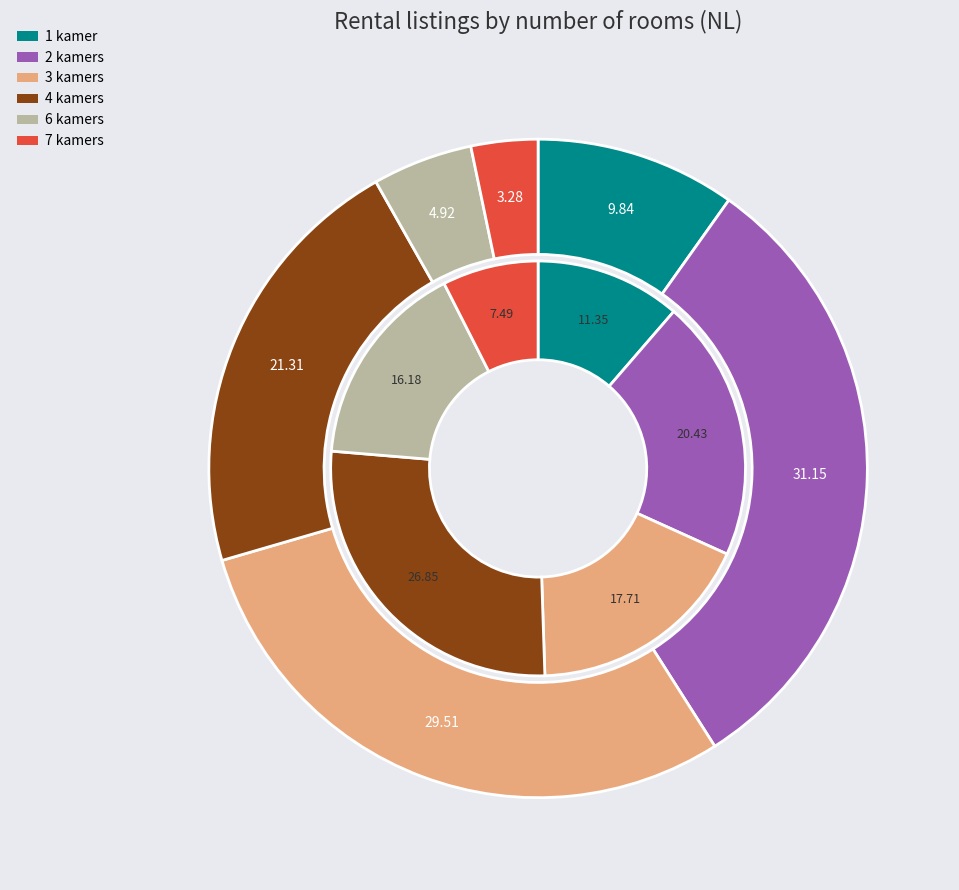

To the nearest percent, what is the difference between the 4 and 1 slice percentages?

11%